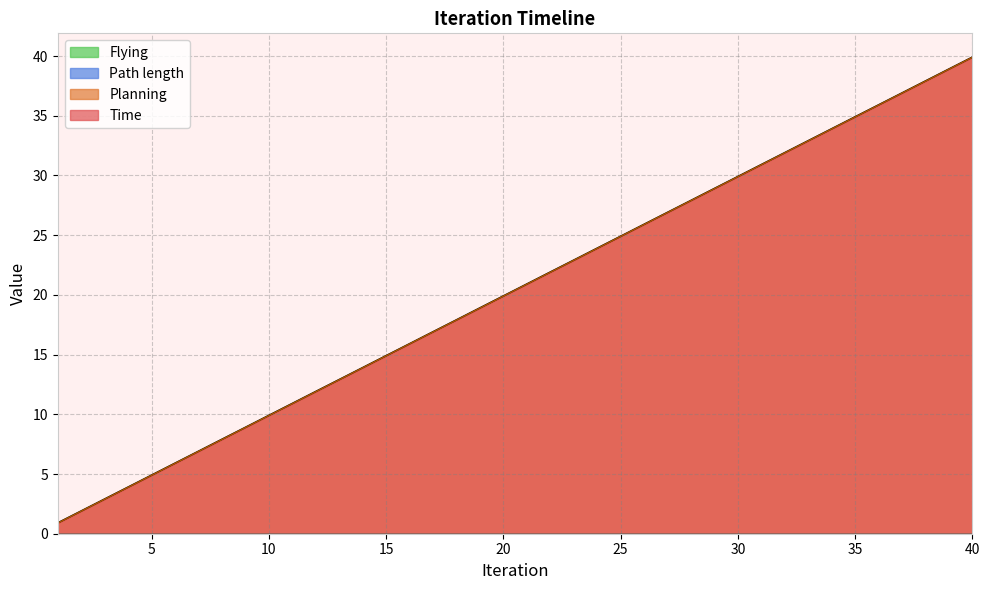

Does the chart have visible grid lines?

Yes